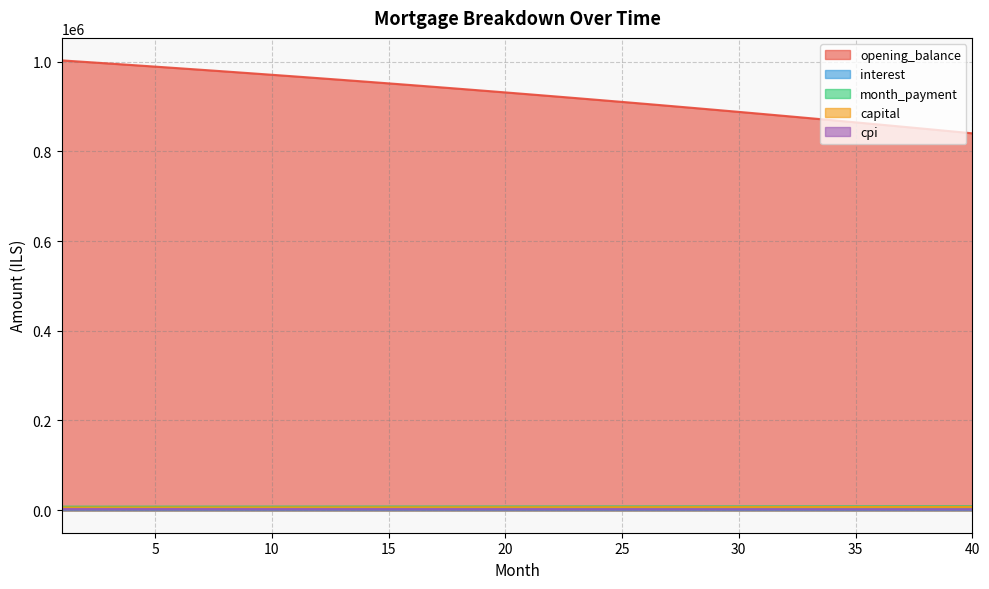

True or false: month_payment has a value of 12322.3 at 12.

False